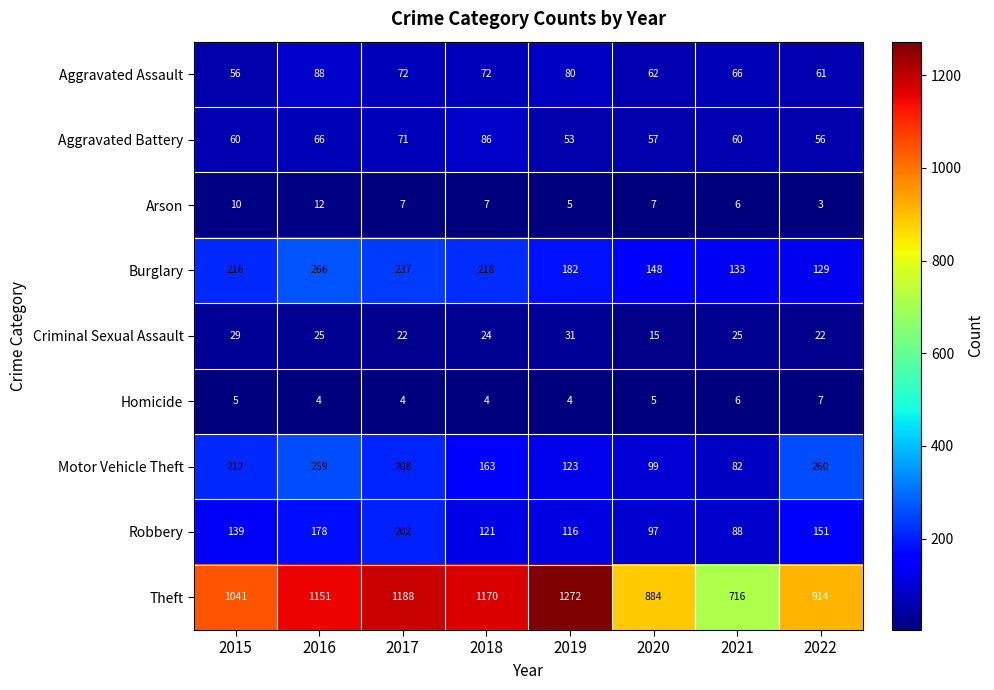

Read the Homicide value at 2019.

4